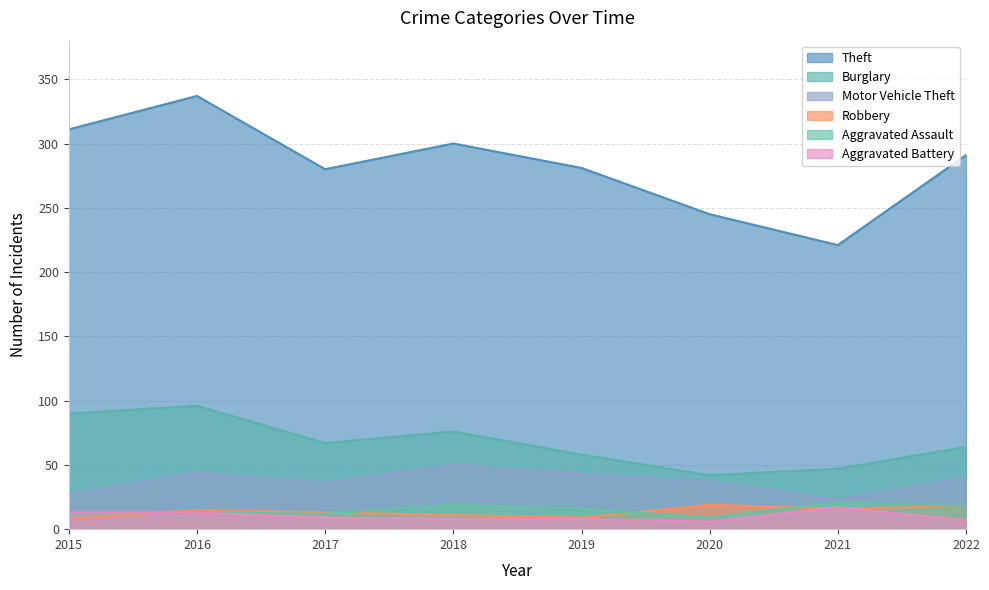

How many lines are shown in the chart?

6